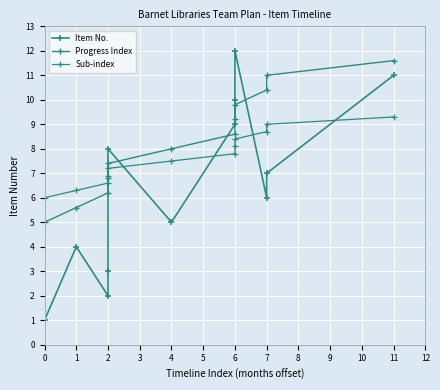

Is it true that Item No. equals 2.9 at 4?

False